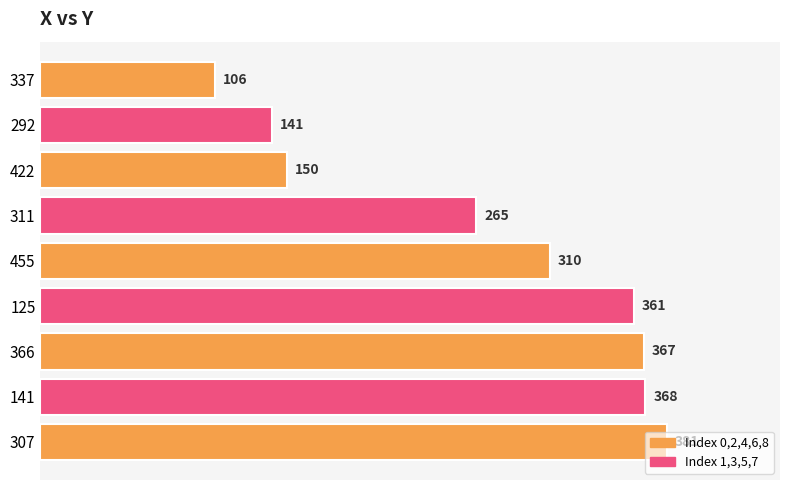

Between 311 and 337, which is larger?

311